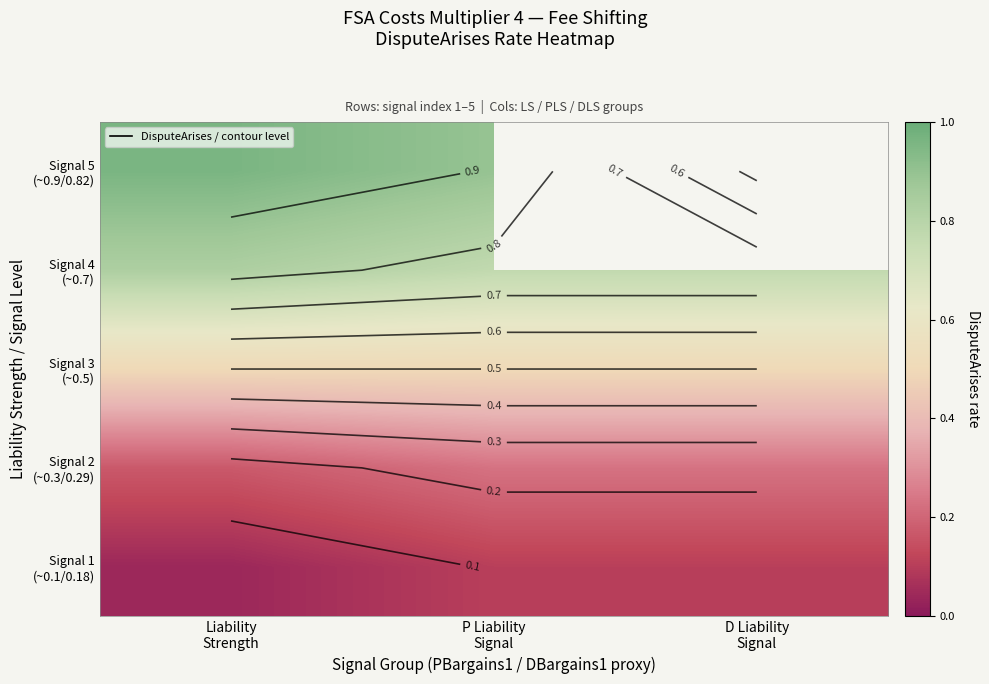

What is the total value across all series at Liability
Strength?

2.5